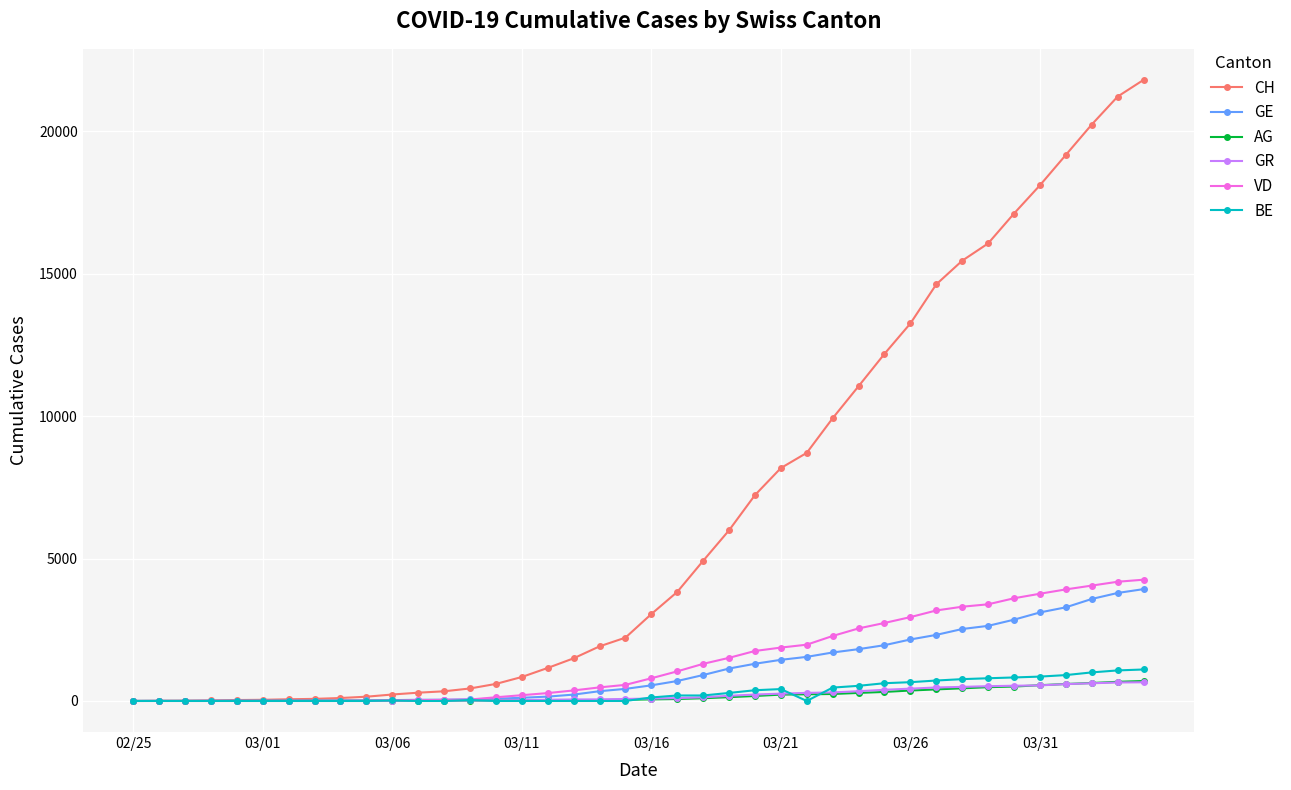

Which series has the largest total across all categories?

CH